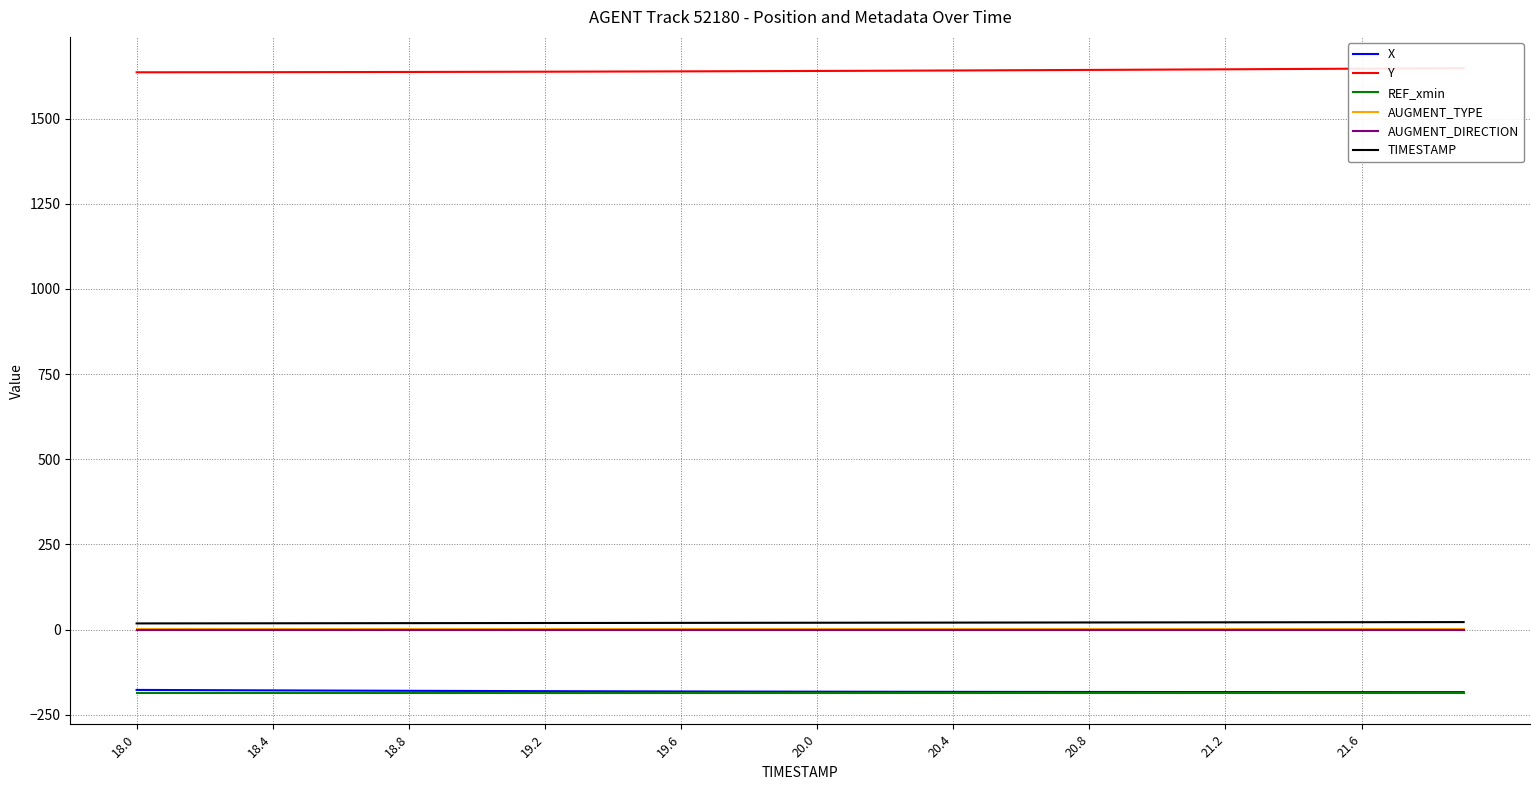

The AUGMENT_TYPE series shows 1.0 at 31. True or false?

True